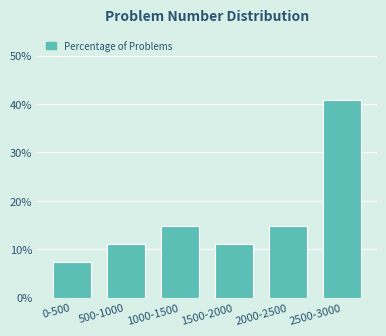

Reading left to right, transcribe all the data shown in this chart.

0-500=7.4	500-1000=11.1	1000-1500=14.8	1500-2000=11.1	2000-2500=14.8	2500-3000=40.7